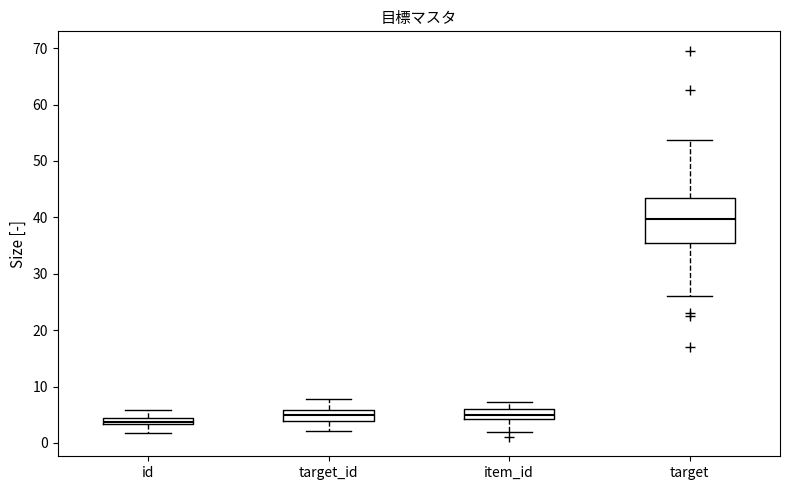

Which box is the tallest, from its lower edge to its upper edge?

target